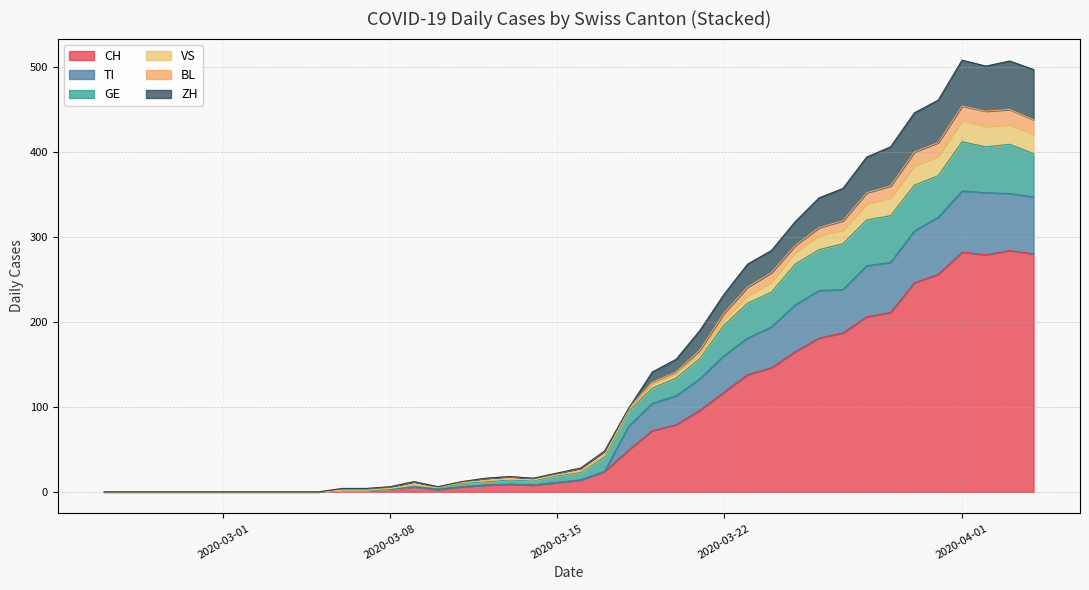

True or false: GE has more than 2 interior local peaks.

False